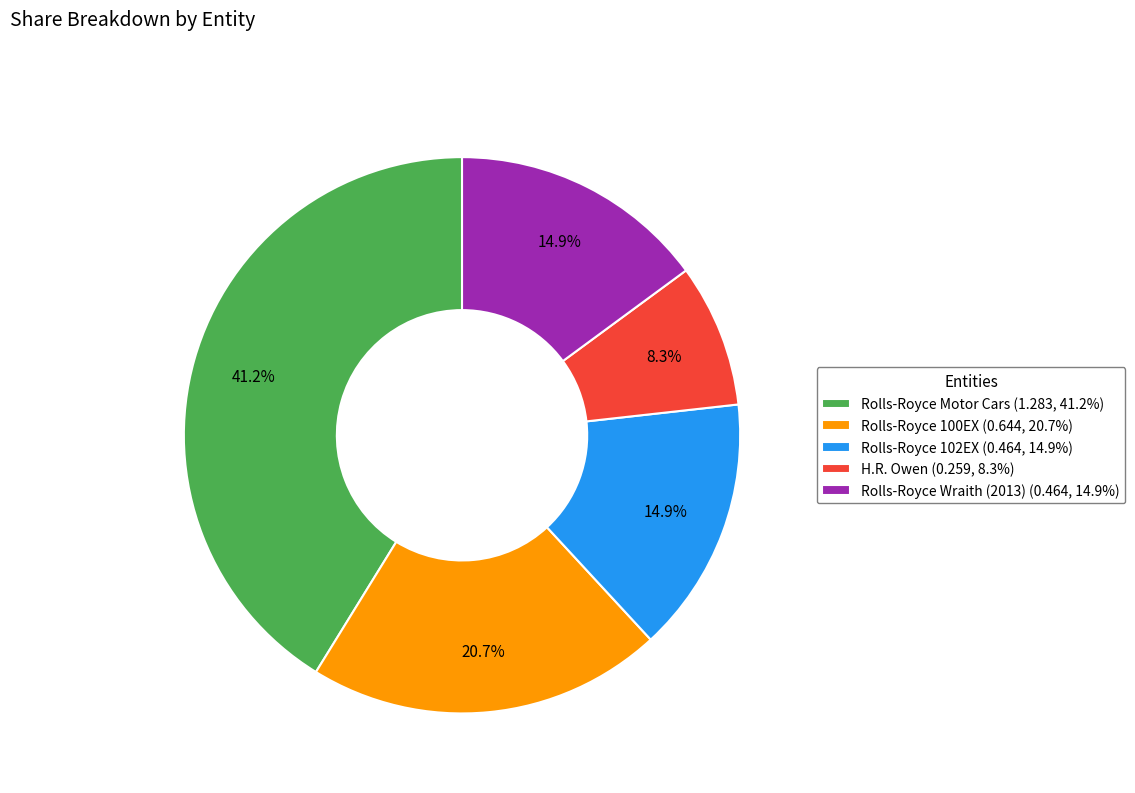

To the nearest percent, what portion does Rolls-Royce 102EX represent?

15%